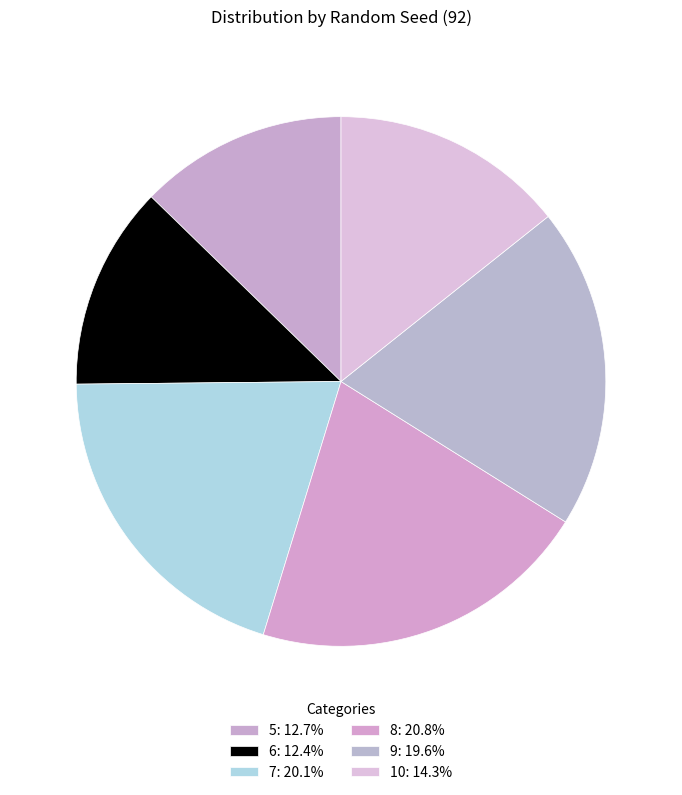

Count the number of slices in the pie.

6